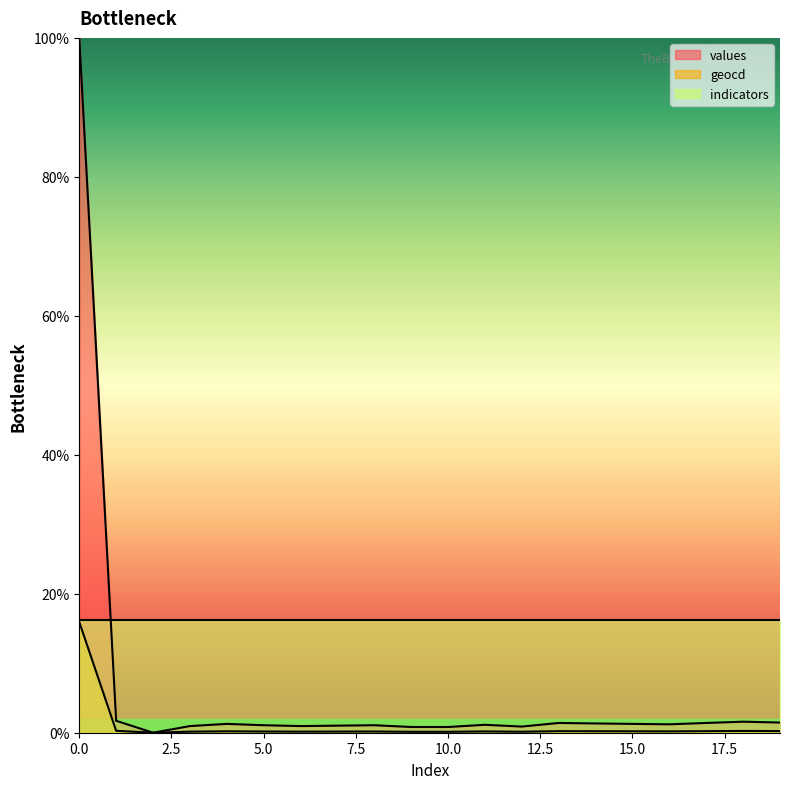

Which series changed the most between 2 and 19?

values